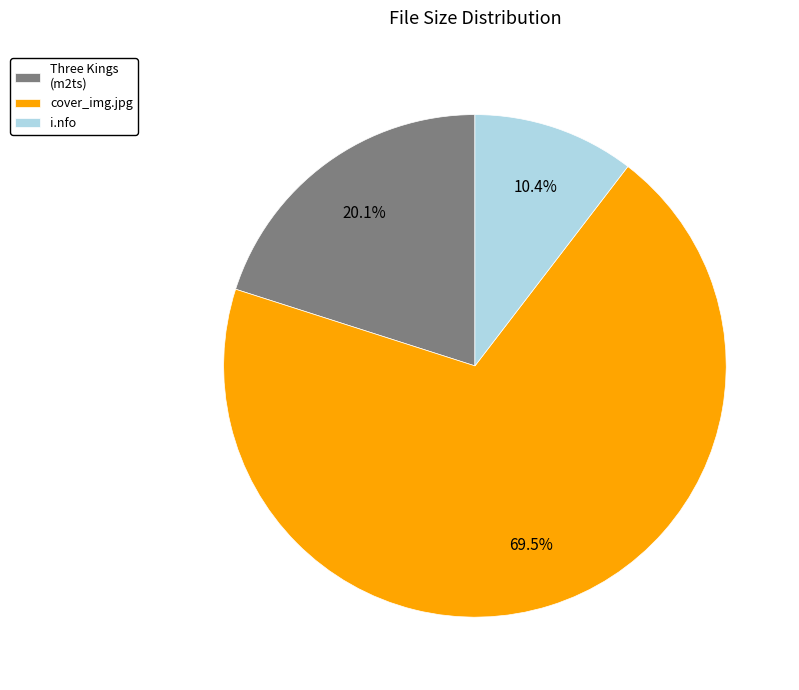

Which slice is the largest?

cover_img.jpg